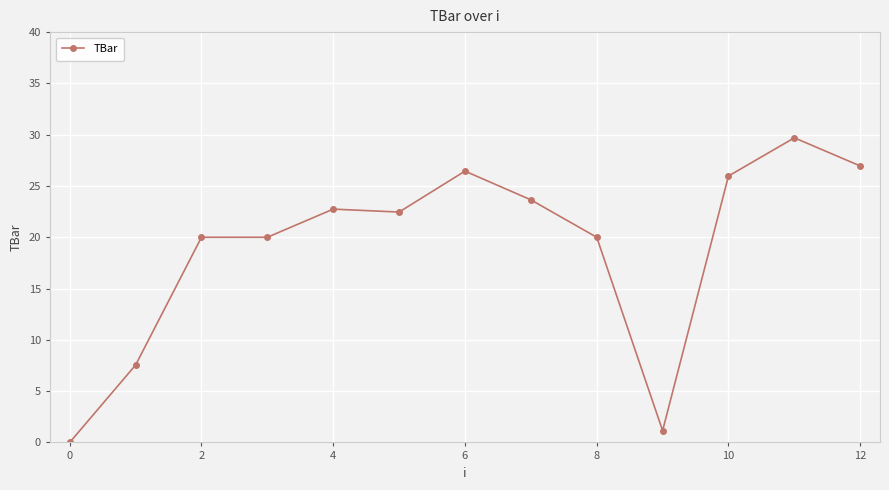

How many data points are less than 22?

6